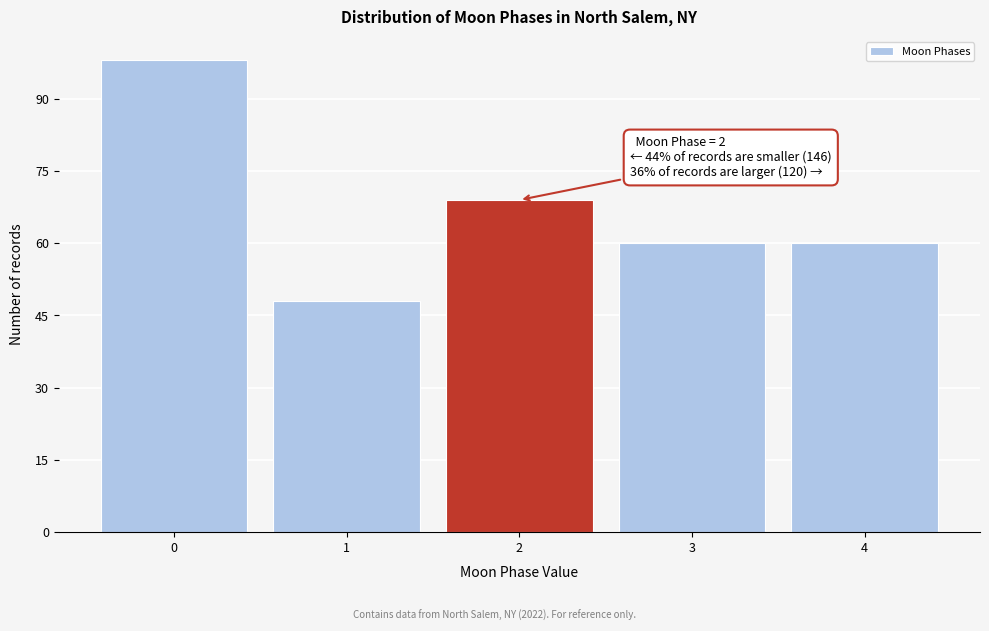

Reading left to right, list all the values displayed in this chart.

0=98	1=48	2=69	3=60	4=60